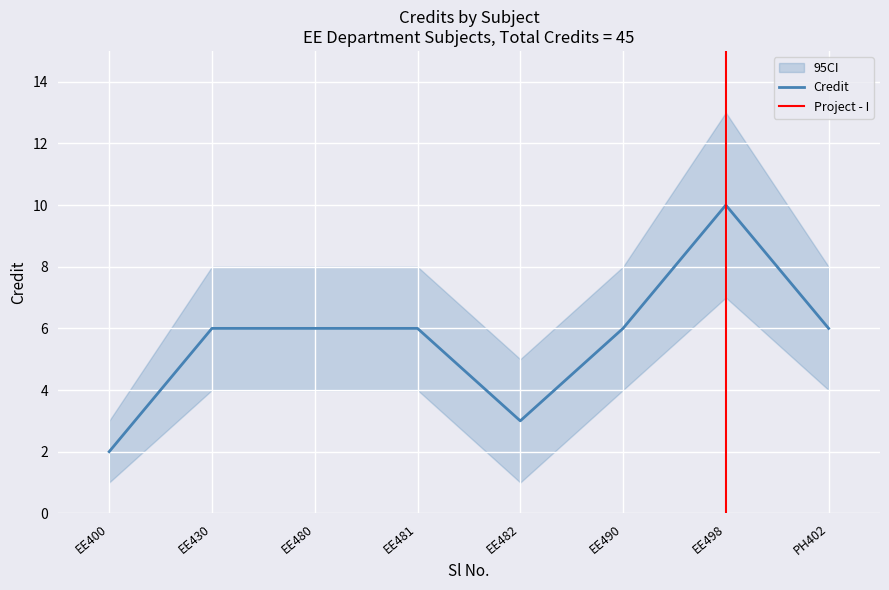

What is the maximum value shown in the chart?

10